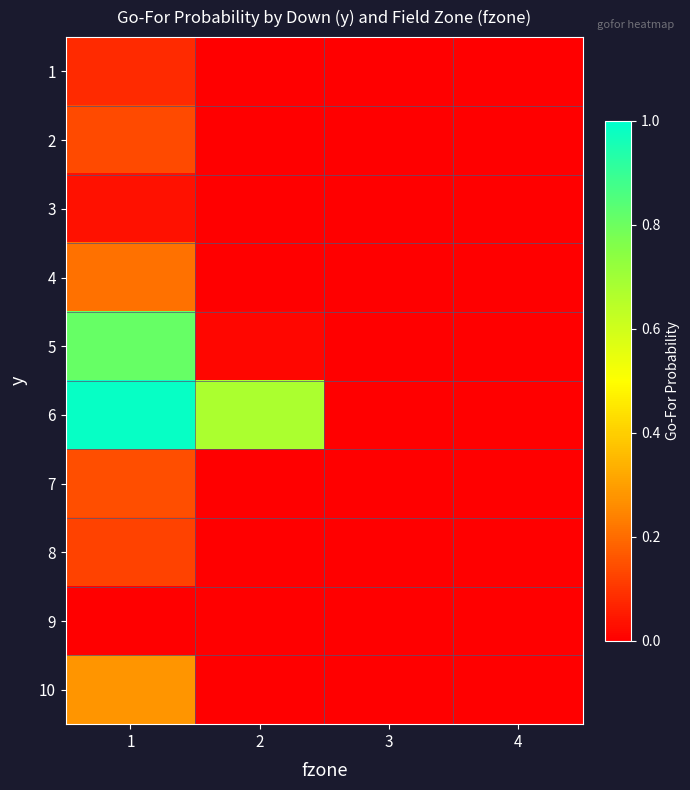

At how many categories does at least one series exceed 0?

3